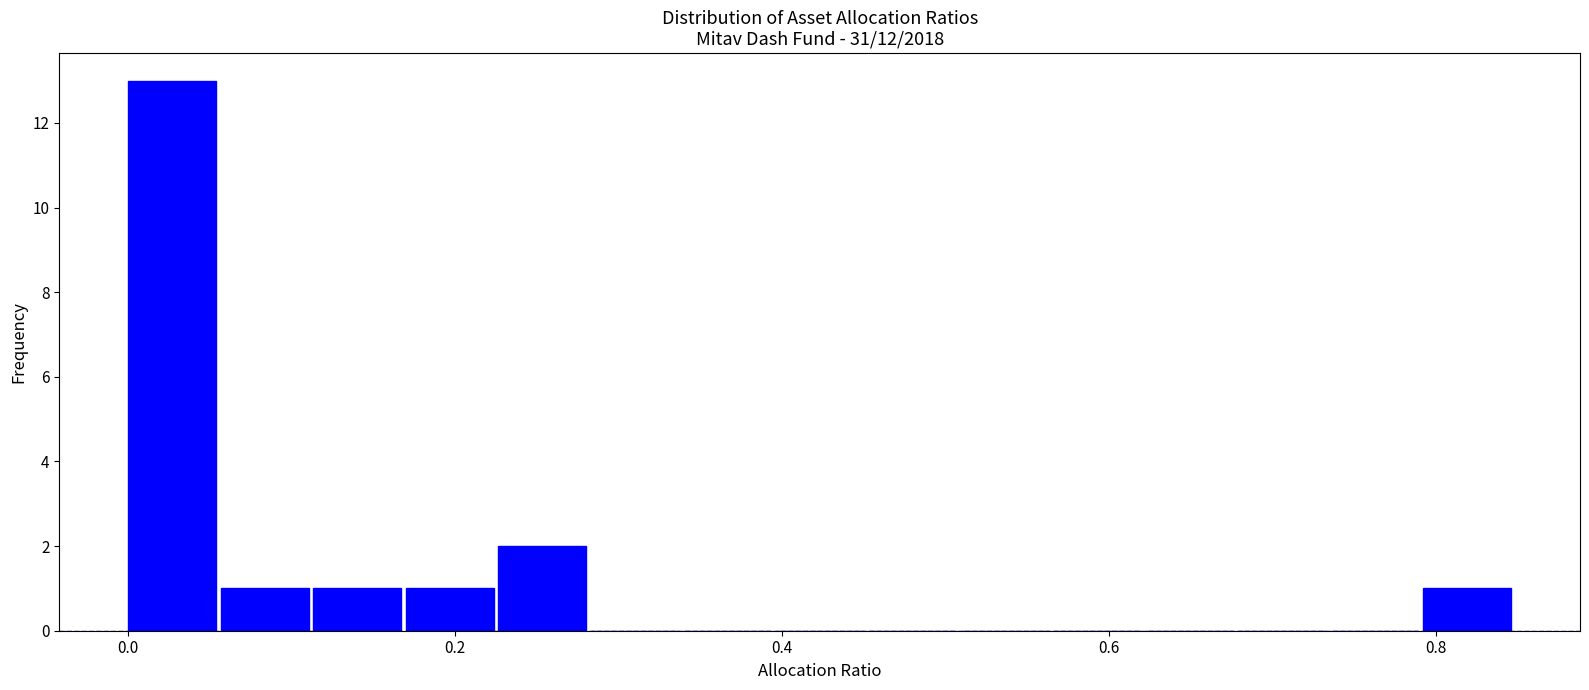

Around what value on the x-axis is the tallest bar? Give the approximate position of its centre, as read against the axis.

0.02